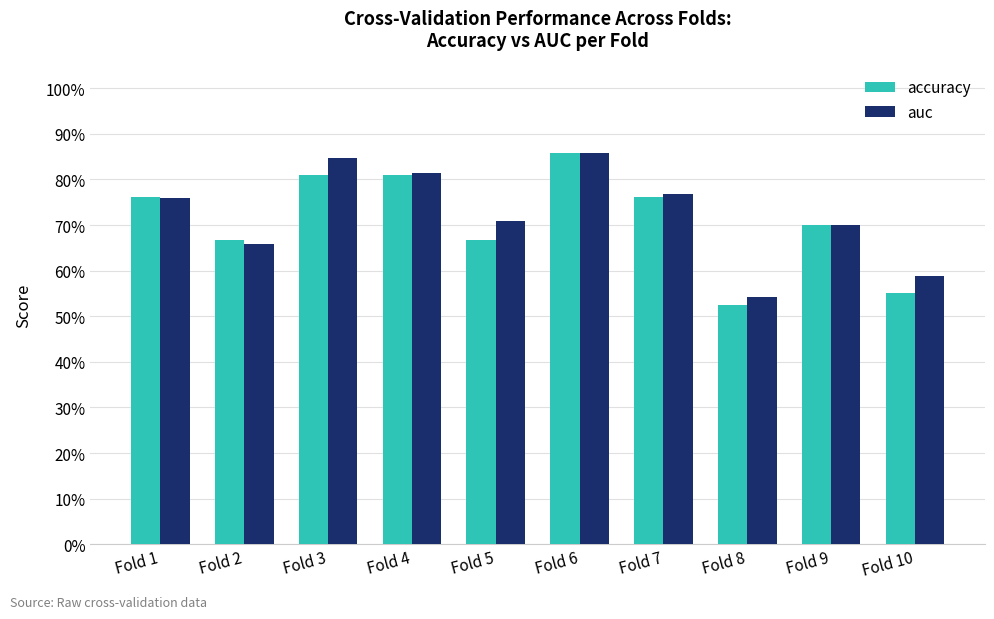

What are all the series names shown in the legend?

accuracy, auc